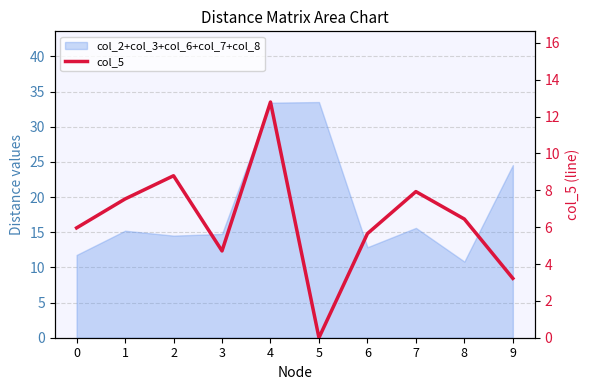

At which category does the data reach its first local valley?

3